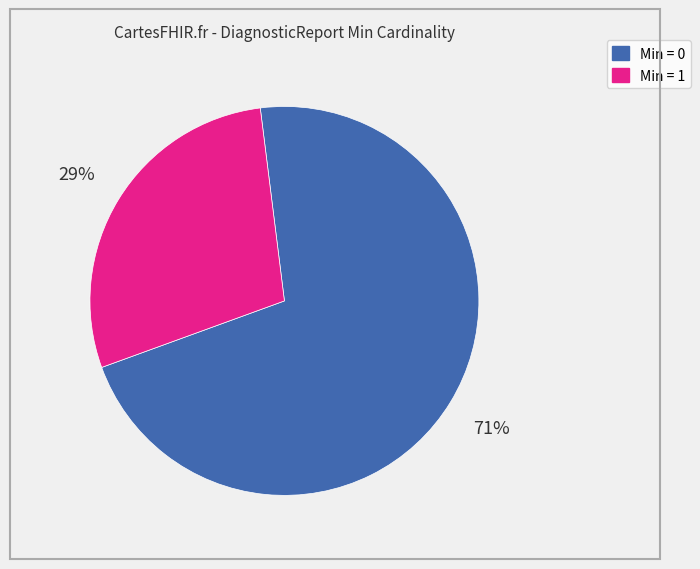

Count the number of slices in the pie.

2